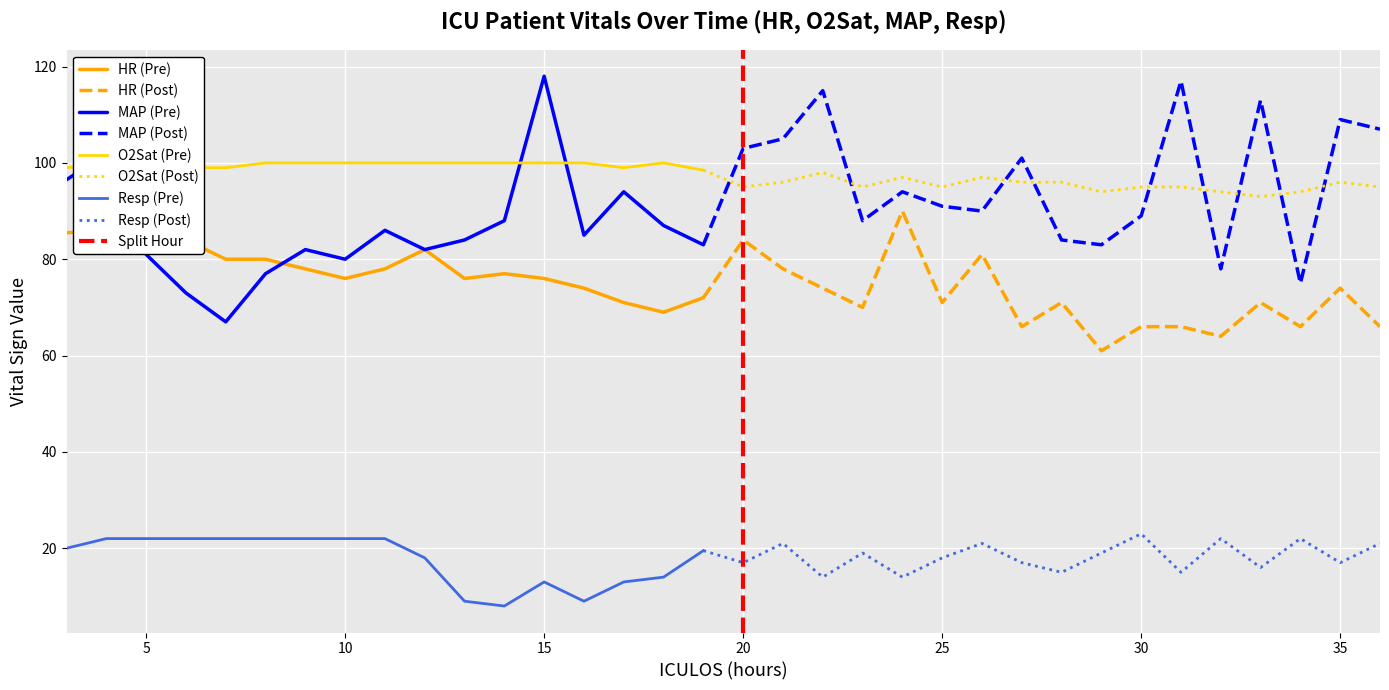

True or false: O2Sat (Post) and HR (Post) cross at least once.

False